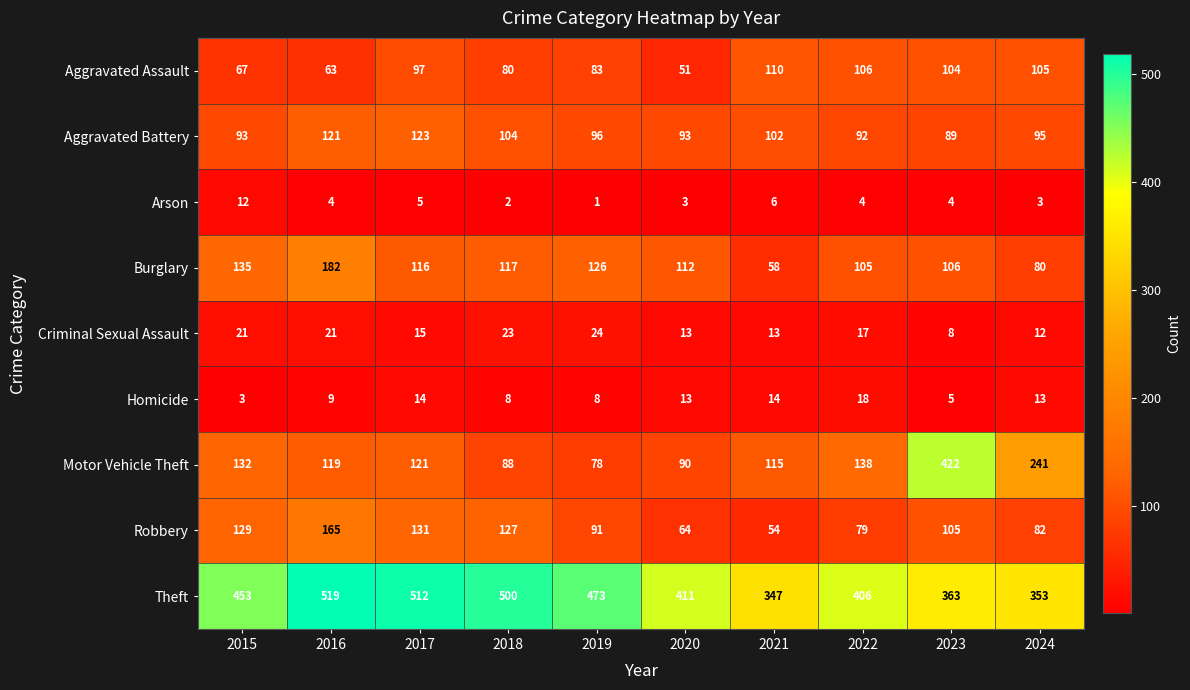

Read the Criminal Sexual Assault value at 2016, to the nearest 5.

20